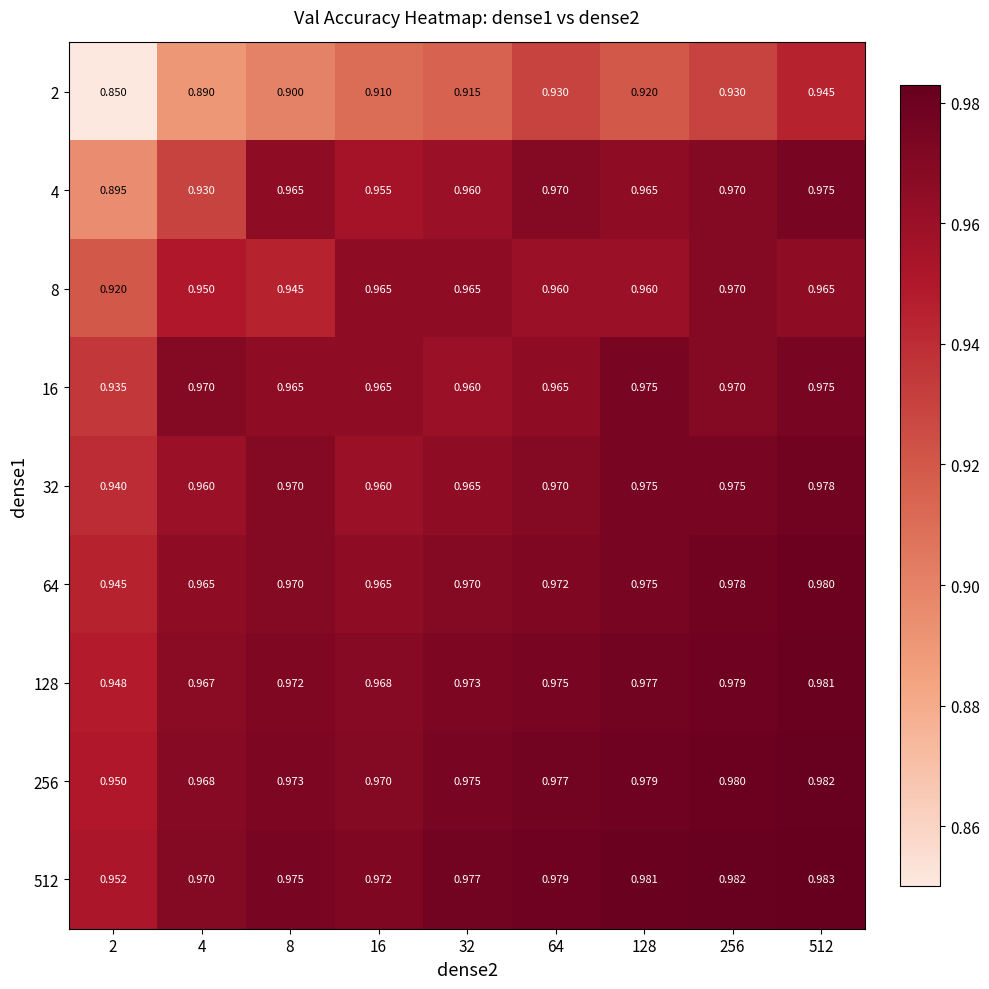

Is the value of 32 at 16 greater than the value of 16 at 2?

Yes